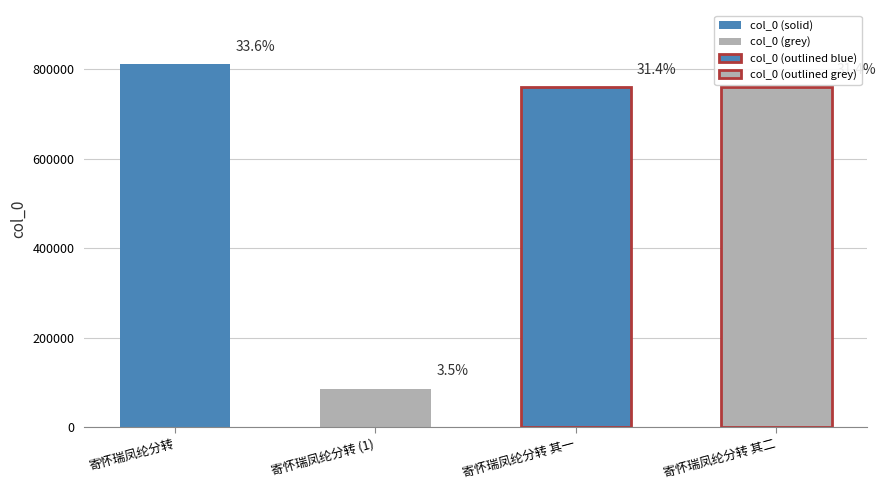

Count the number of categories in the chart.

4